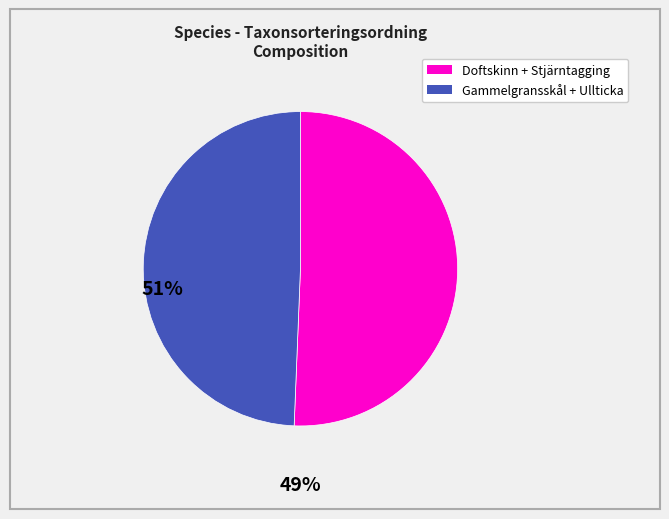

Does any single category account for the majority?

Yes